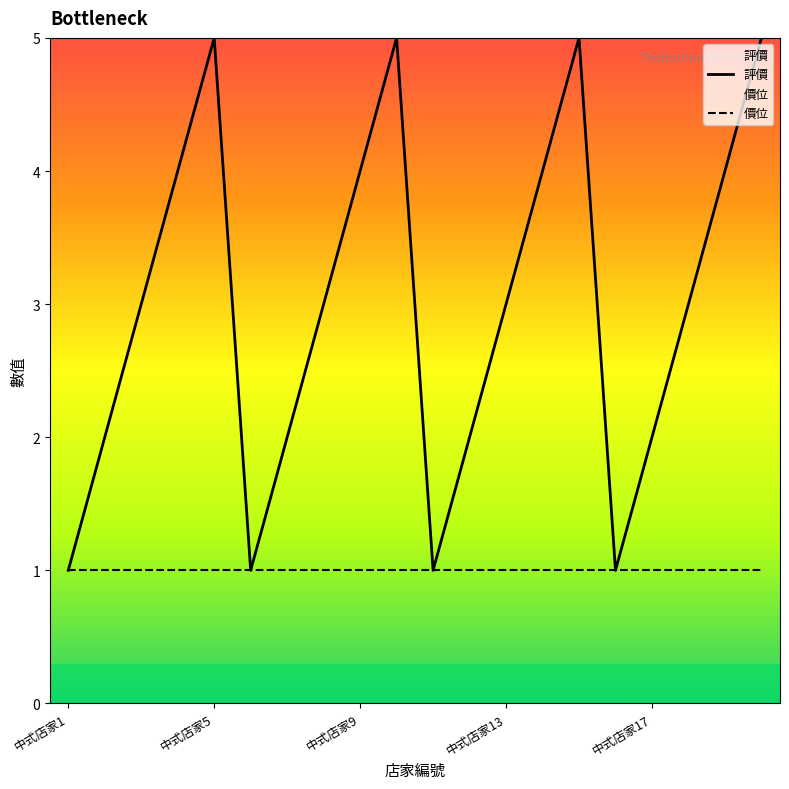

What is the approximate value of 評價 at 中式店家1?

1